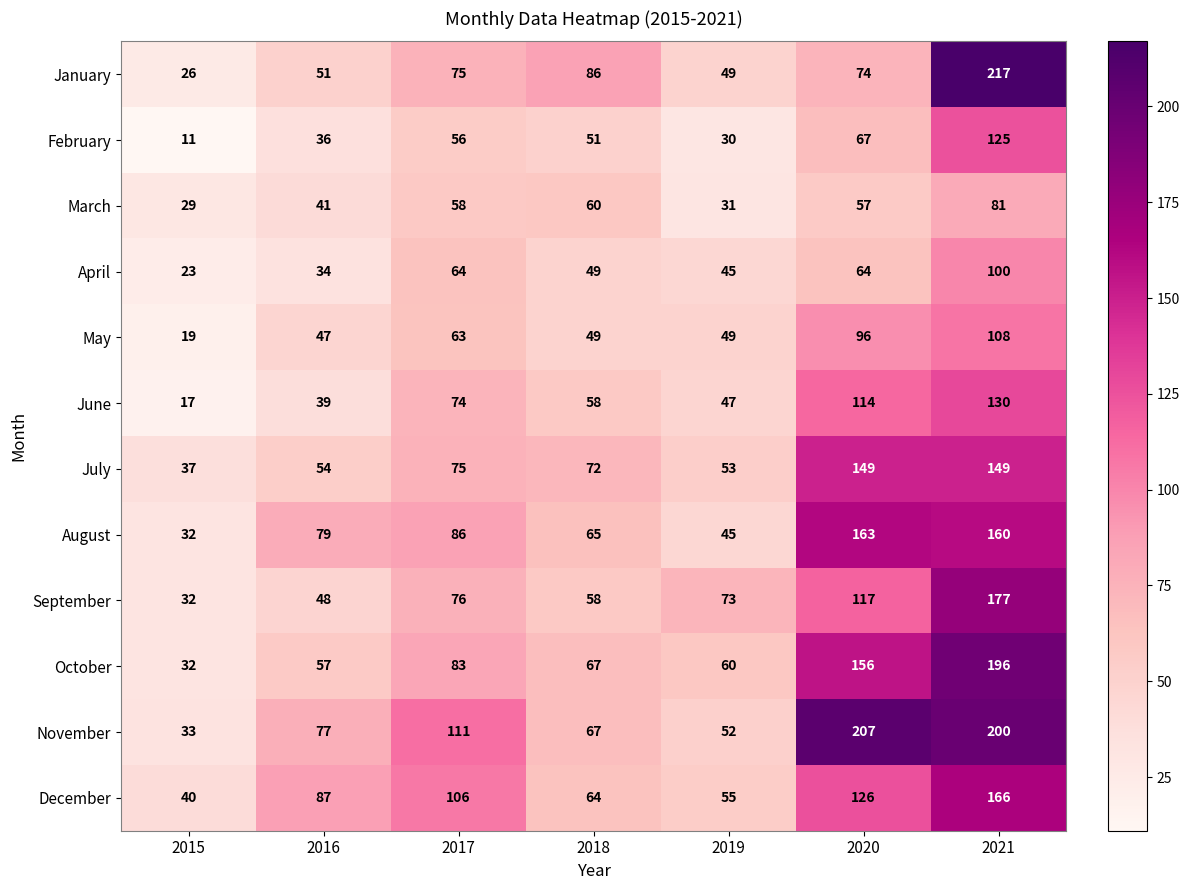

Rank the series by their maximum value, from highest to lowest.

January, November, October, September, December, August, July, June, February, May, April, March